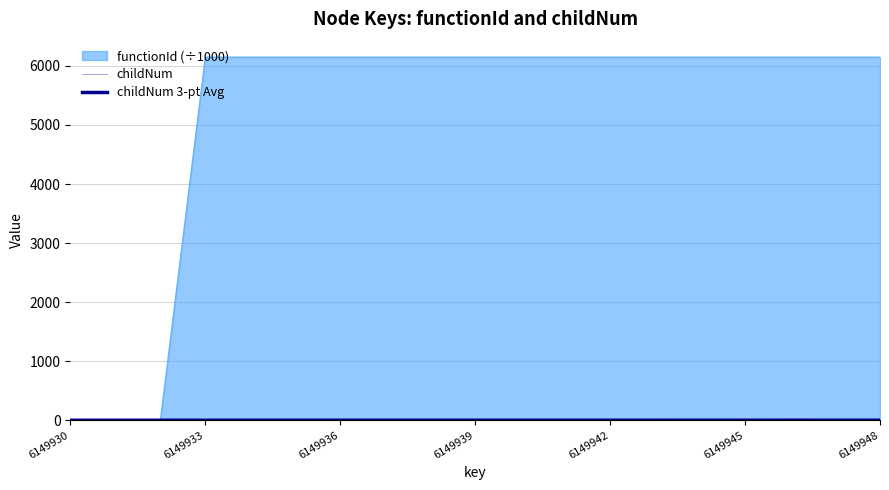

How many lines are shown in the chart?

3